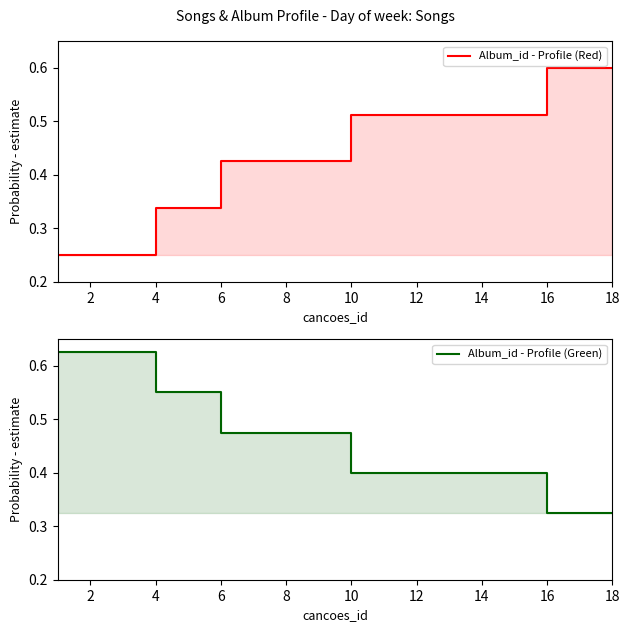

The Album_id - Profile (Green) series shows 0.2 at 16. True or false?

False